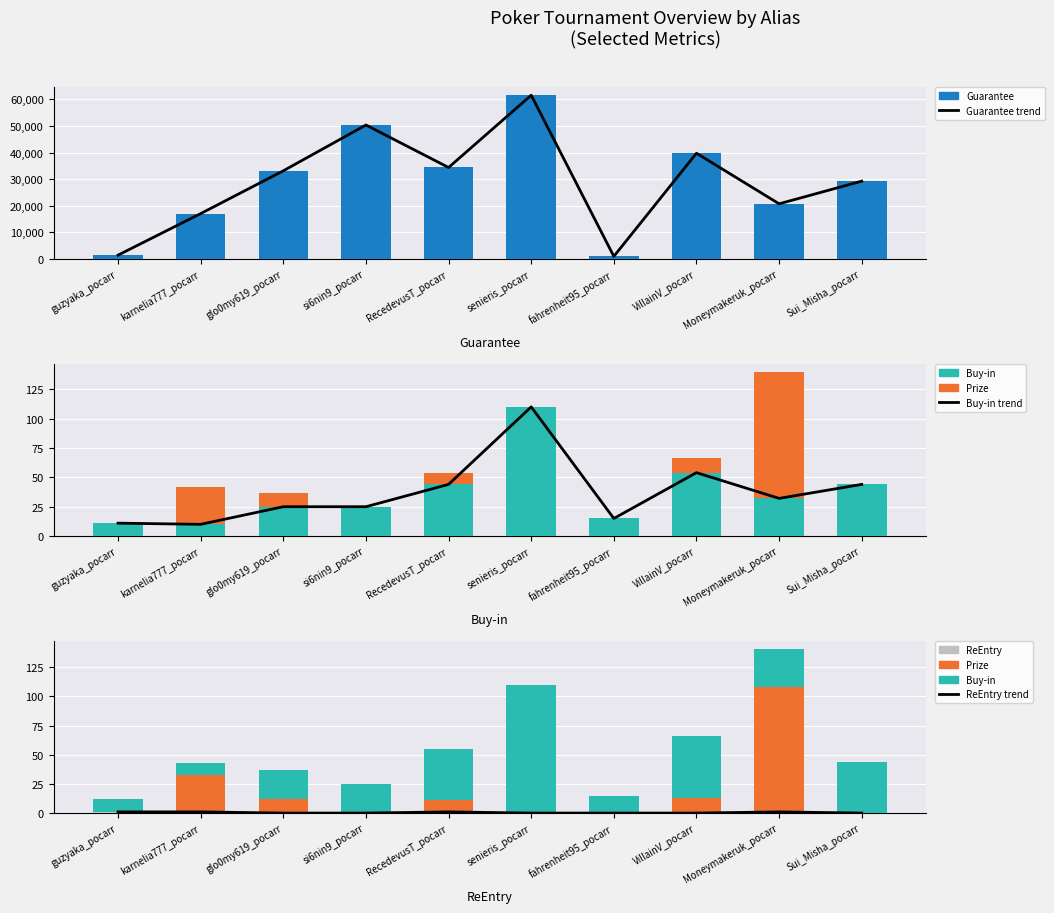

Reading left to right, extract all data points from this chart.

Prize: guzyaka_pocarr=0.0	karnelia777_pocarr=31.5	glo0my619_pocarr=12.0	si6nin9_pocarr=0.0	RecedevusT_pocarr=10.0	senieris_pocarr=0.0	fahrenheit95_pocarr=0.0	VillainV_pocarr=12.5	Moneymakeruk_pocarr=107.4	Sui_Misha_pocarr=0.0
Buy-in: guzyaka_pocarr=11.0	karnelia777_pocarr=10.0	glo0my619_pocarr=25.0	si6nin9_pocarr=25.0	RecedevusT_pocarr=44.0	senieris_pocarr=110.0	fahrenheit95_pocarr=15.0	VillainV_pocarr=54.0	Moneymakeruk_pocarr=32.1	Sui_Misha_pocarr=44.0
ReEntry: guzyaka_pocarr=1.0	karnelia777_pocarr=1.0	glo0my619_pocarr=0.0	si6nin9_pocarr=0.0	RecedevusT_pocarr=1.0	senieris_pocarr=0.0	fahrenheit95_pocarr=0.0	VillainV_pocarr=0.0	Moneymakeruk_pocarr=1.0	Sui_Misha_pocarr=0.0
Guarantee: guzyaka_pocarr=1490.0	karnelia777_pocarr=17084.0	glo0my619_pocarr=33153.0	si6nin9_pocarr=50344.0	RecedevusT_pocarr=34400.0	senieris_pocarr=61530.0	fahrenheit95_pocarr=1021.0	VillainV_pocarr=39750.0	Moneymakeruk_pocarr=20760.0	Sui_Misha_pocarr=29267.0